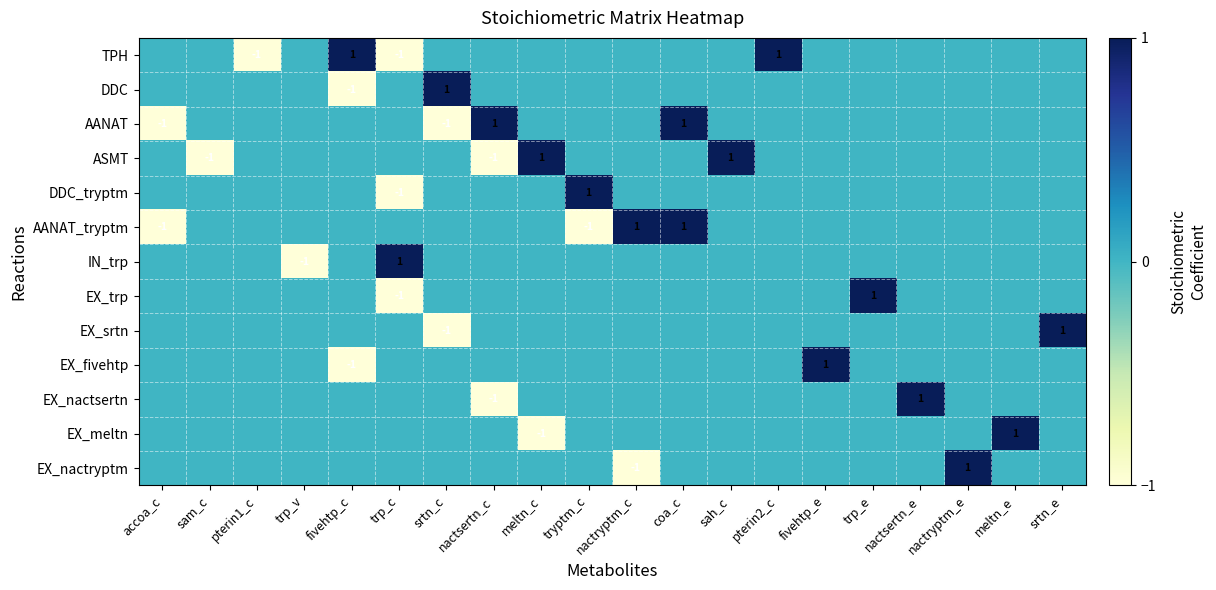

What is the total value across all series at trp_e?

1